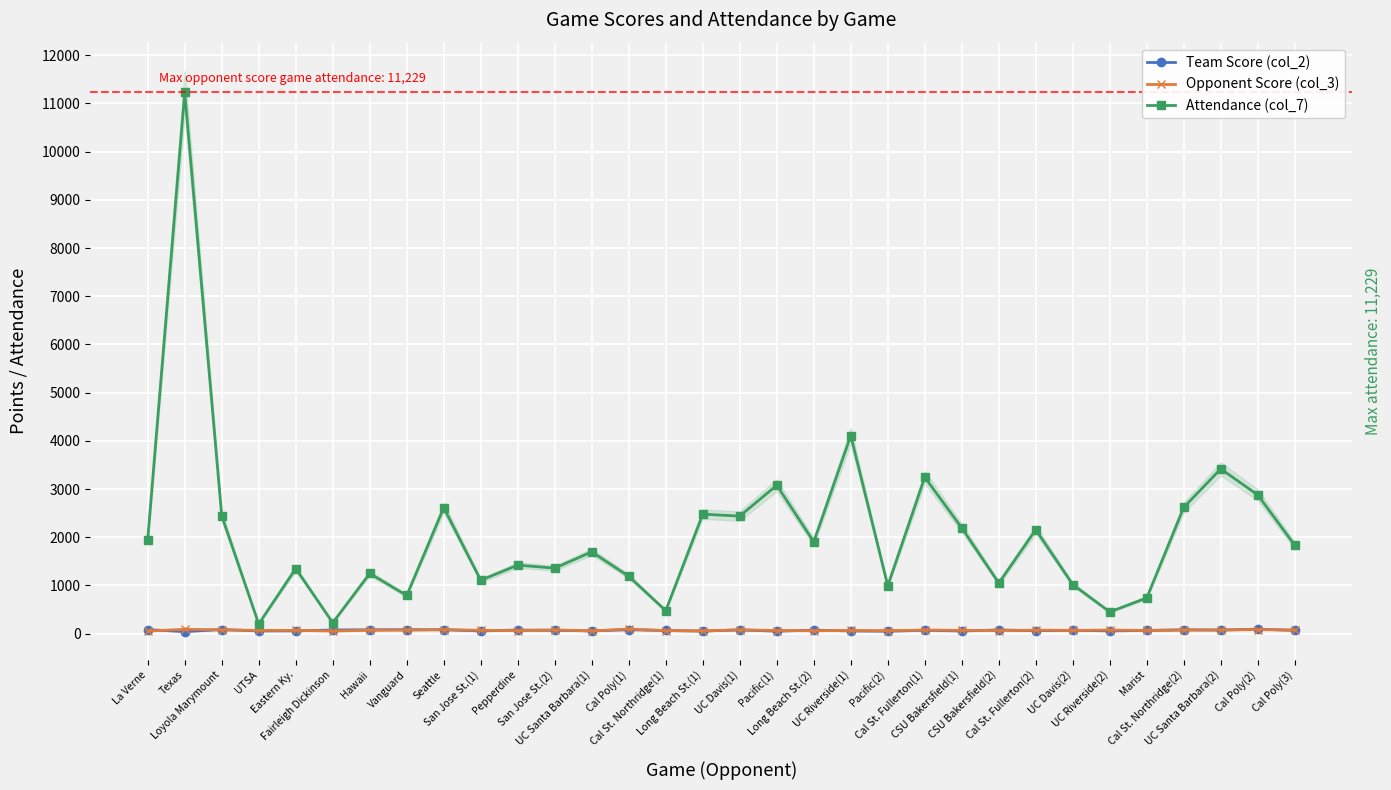

List the series in order of their peak value, highest first.

Attendance (col_7), Opponent Score (col_3), Team Score (col_2)